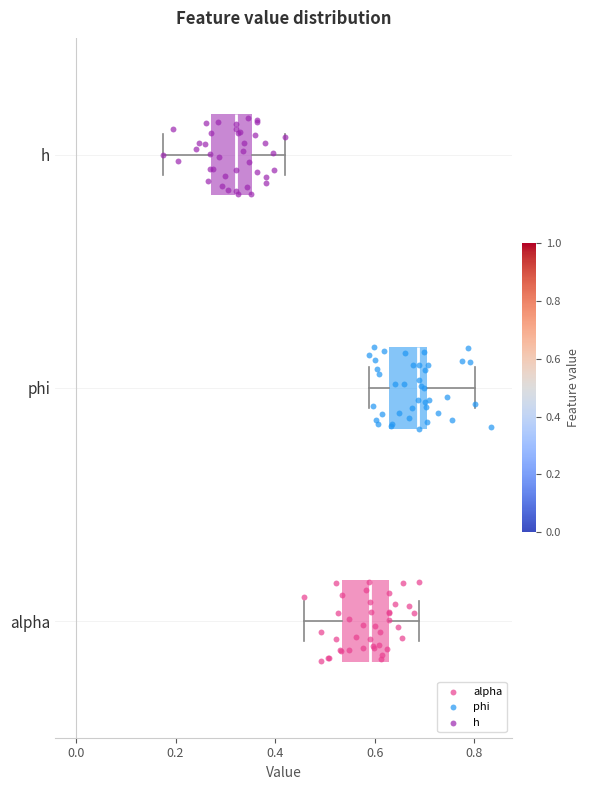

Where does the median line of the box for alpha sit on the x-axis? The values are not printed on the chart, so give them approximately, as read against the axis.

0.60